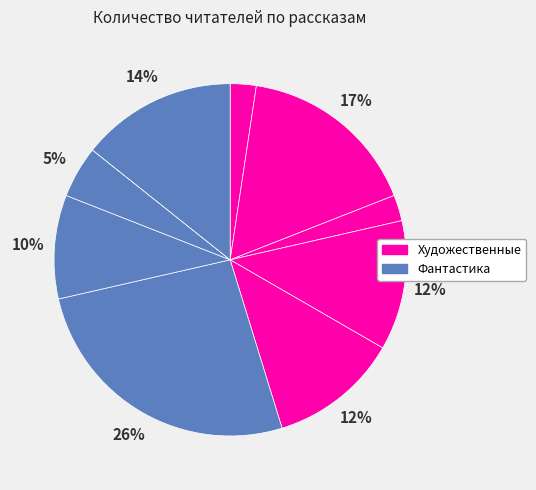

To the nearest percent, what is the difference between the largest and smallest slice percentages?

26%